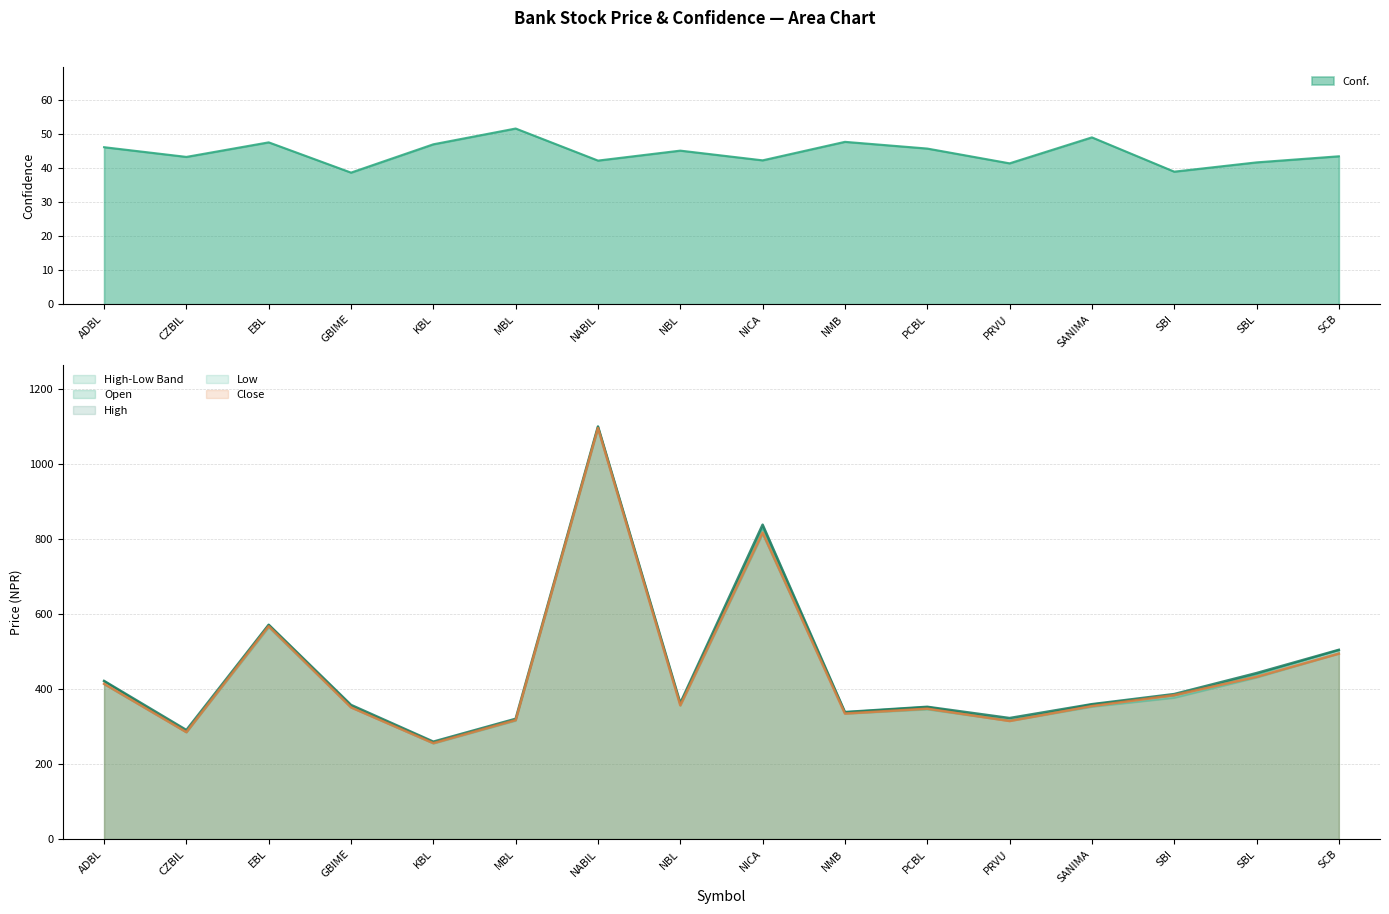

What is the maximum value shown in the chart?

1101.0